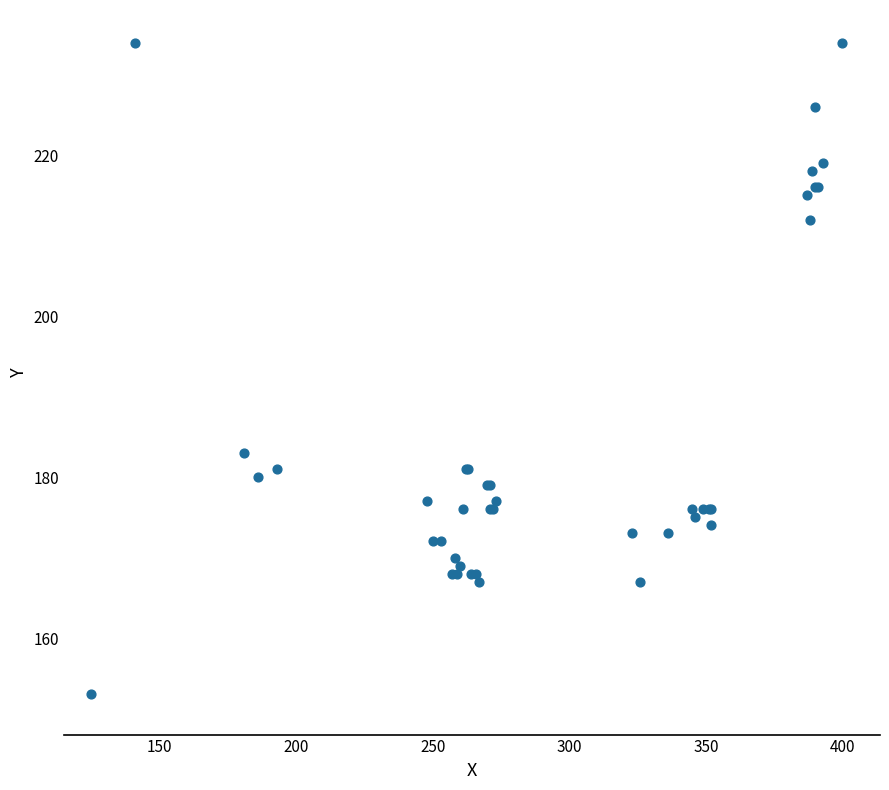

What Y value in the scatter plot is closest to 193?

183